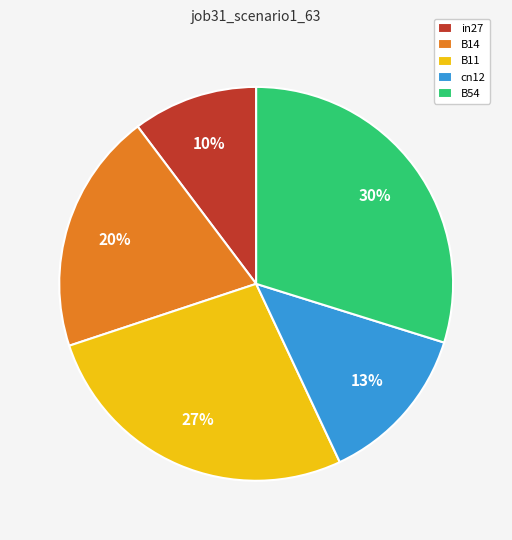

To the nearest percent, what percentage of the pie is B54?

30%